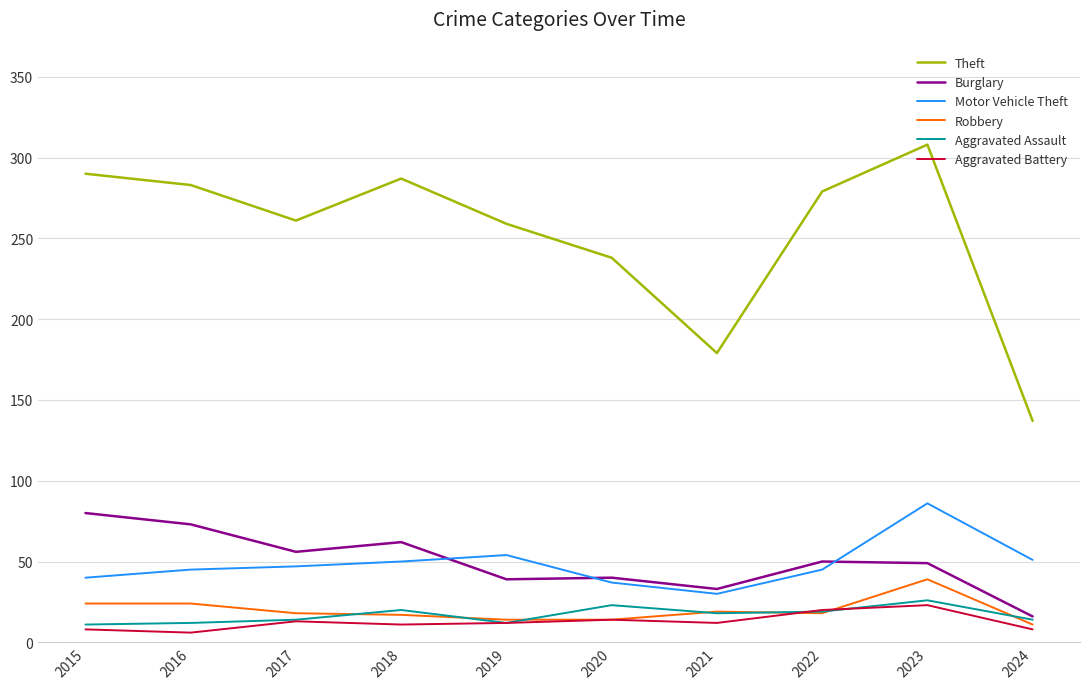

How many interior local peaks does the Theft series have?

2